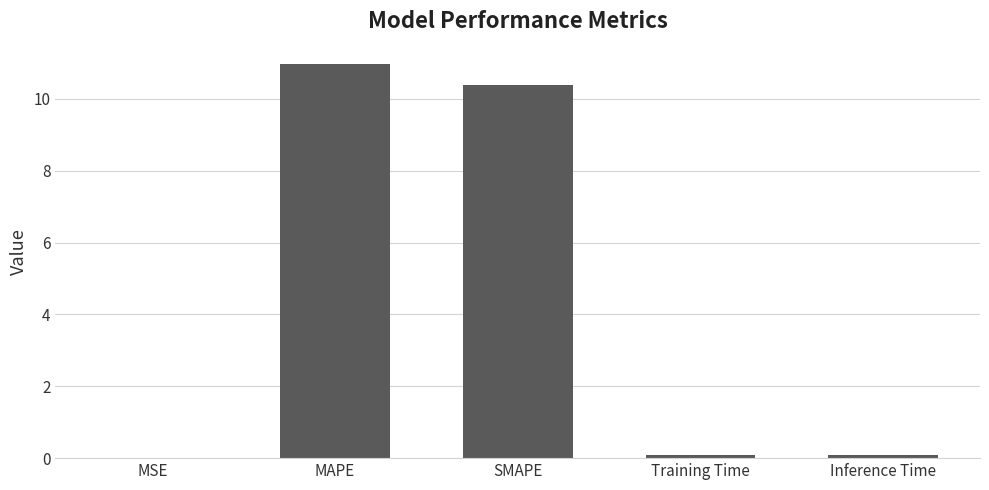

What is the change in value from MAPE to SMAPE?

-0.6